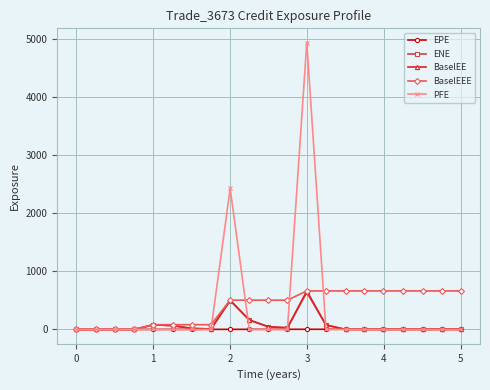

What is the difference between the maximum and minimum values in the BaselEE series?

663.7